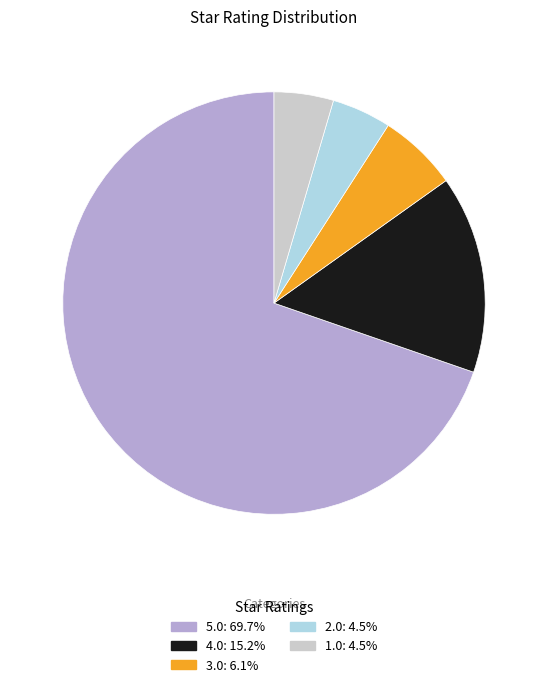

True or false: 3.0 accounts for 6% of the total.

True